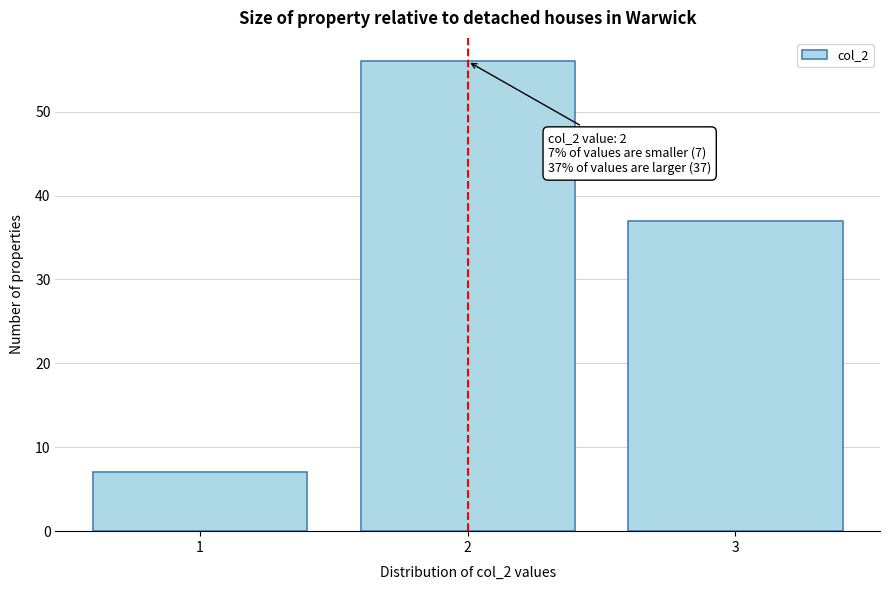

Which range on the x-axis has the tallest bar?

1.5 to 2.5